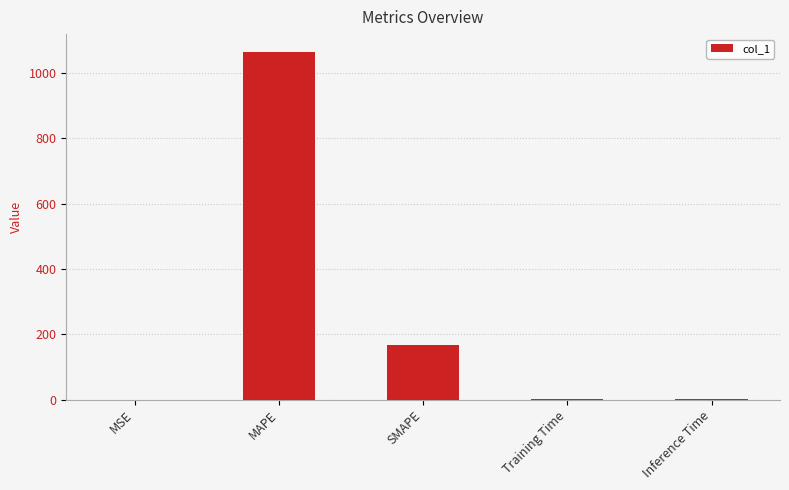

Where is the data nearest to the value 533?

SMAPE